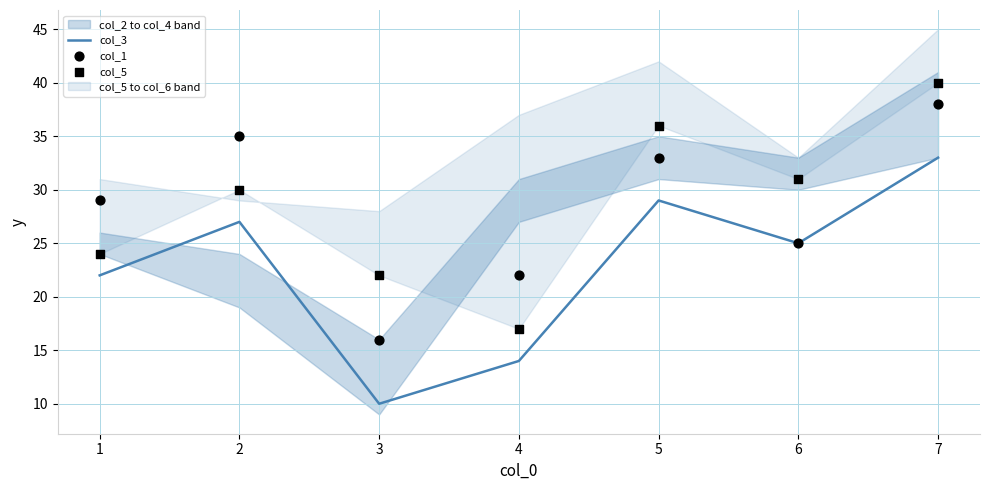

Which series has the largest total across all categories?

col_5